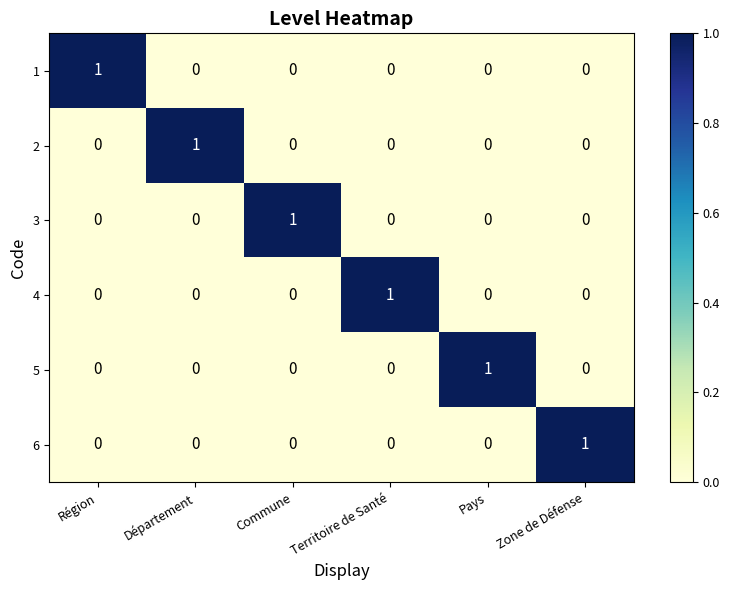

How many data points in 5 are above 0?

1